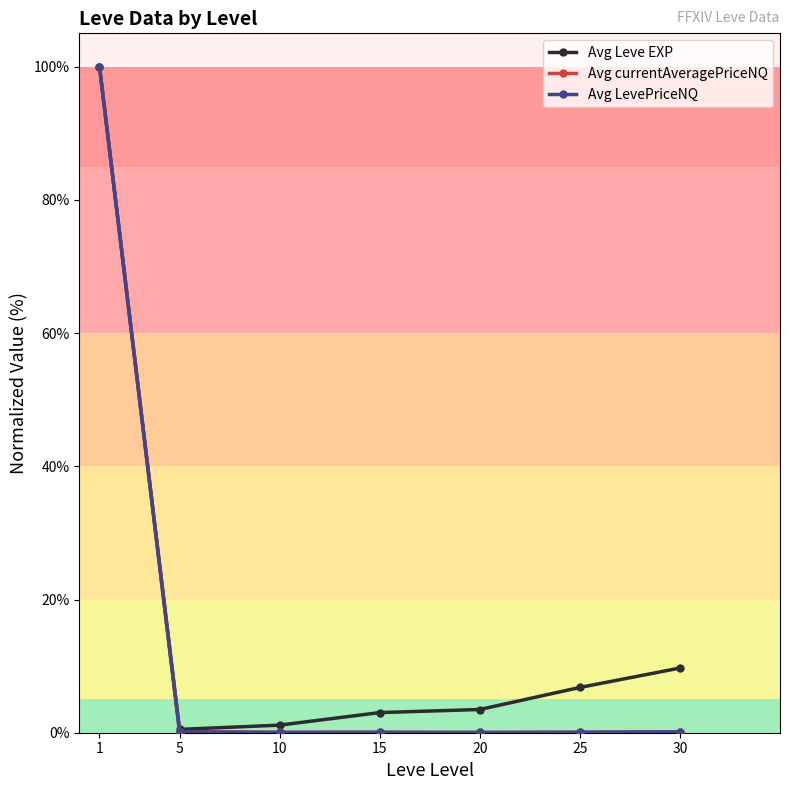

True or false: Avg Leve EXP has a value of 59.6 at 1.

False